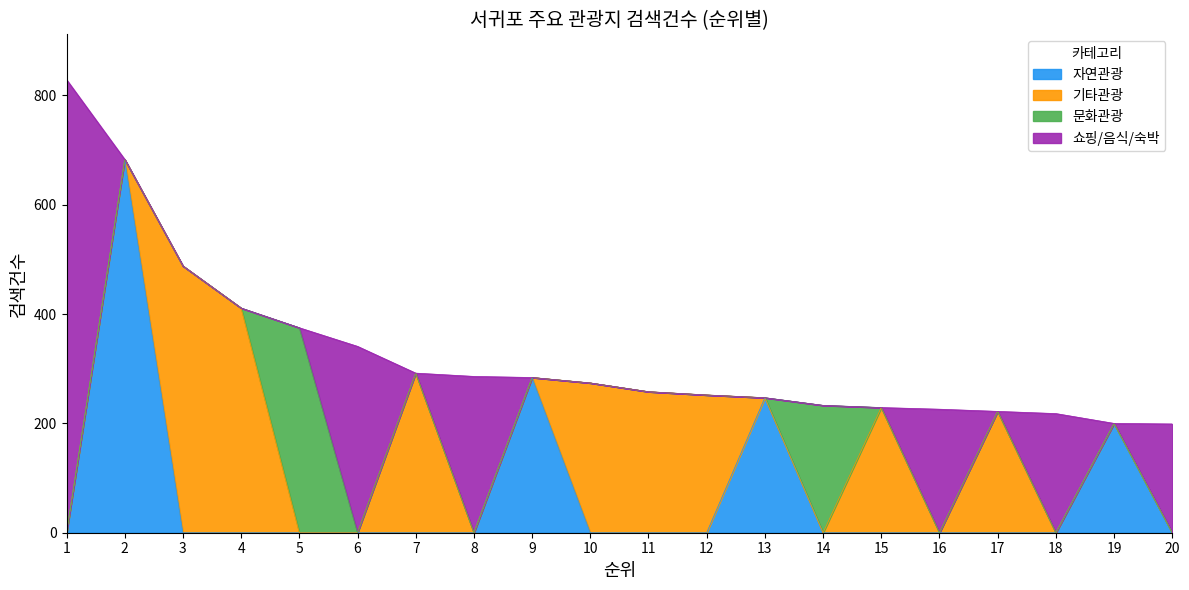

What value does the 검색건수 series have at 12, to the nearest 10?

250